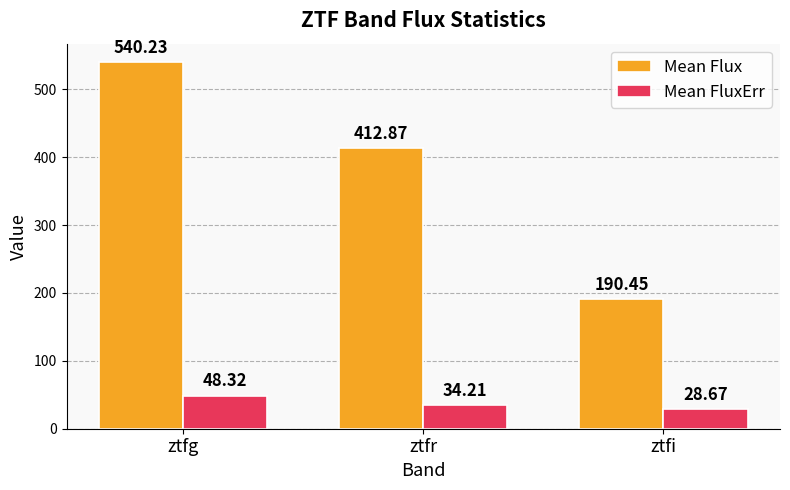

Rank the series by their average value, from highest to lowest.

Mean Flux, Mean FluxErr